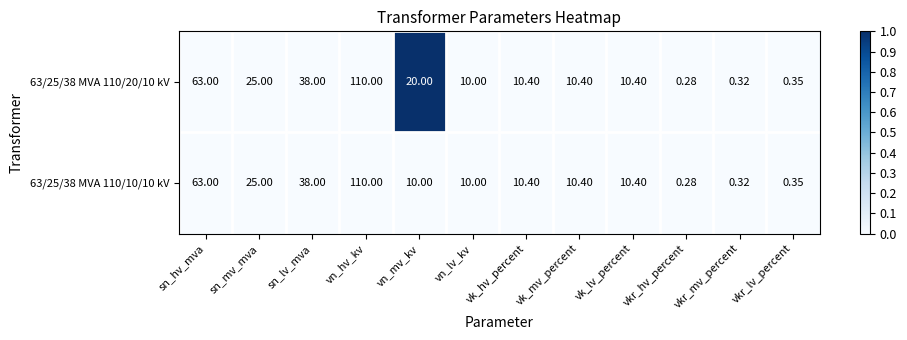

Which category has the highest value across all series?

vn_hv_kv